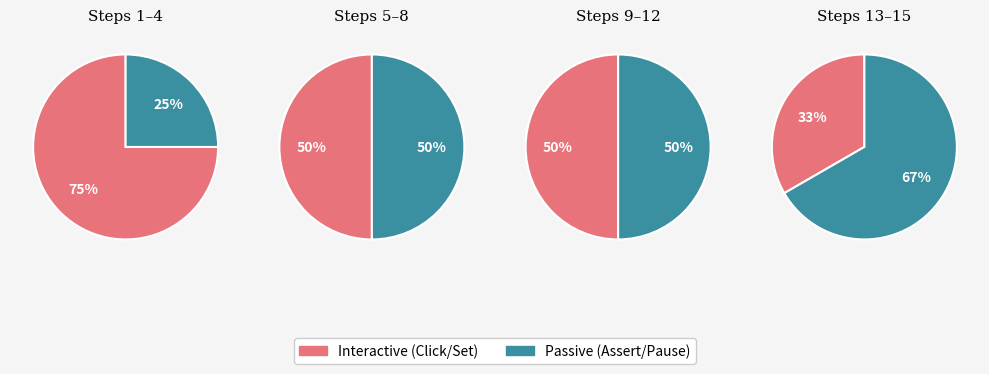

Does Click account for over 50% of the chart?

No